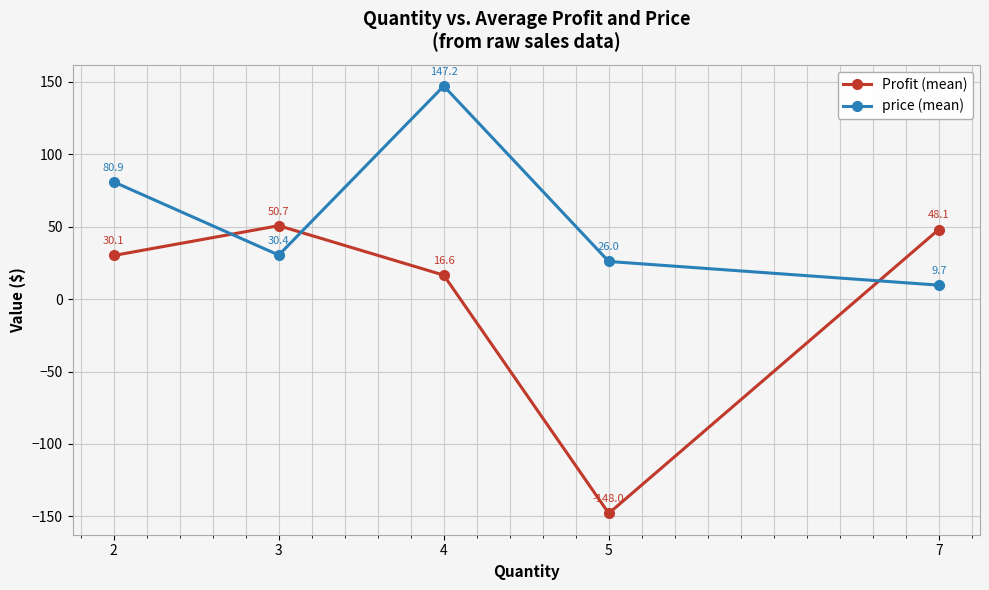

Rank the categories by Profit (mean) value from lowest to highest.

5, 4, 2, 7, 3